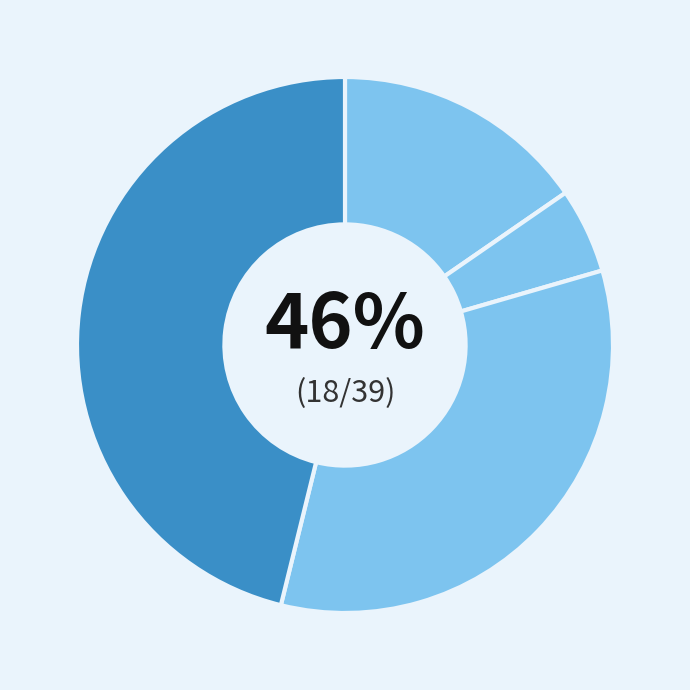

Does any single category account for the majority?

No